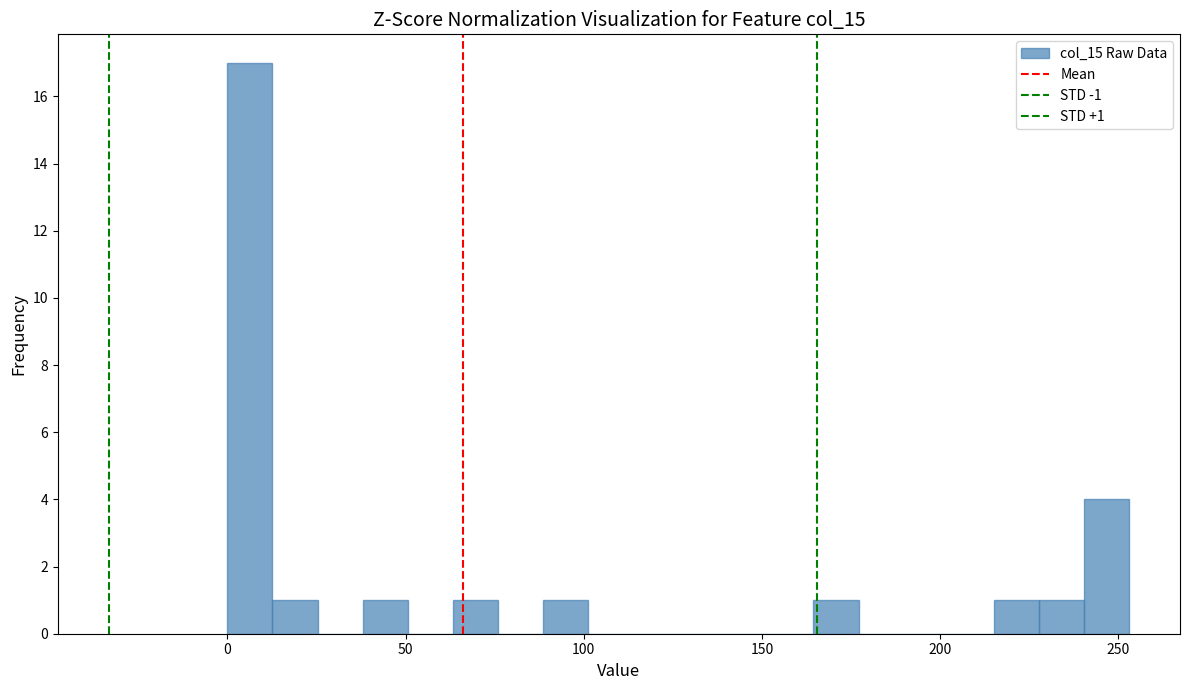

Read against the x-axis, roughly where is the centre of the tallest bar?

5